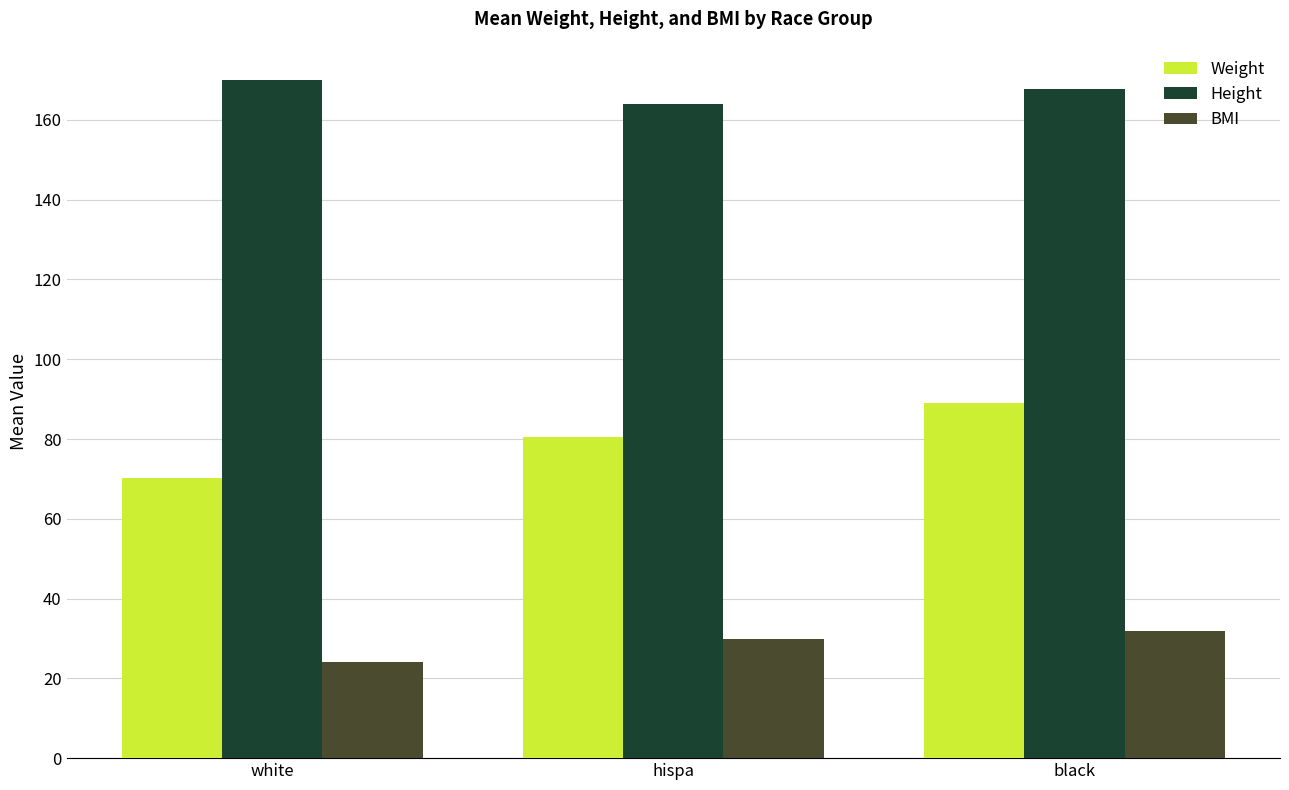

What is the label of the 3rd bar from the left?

black